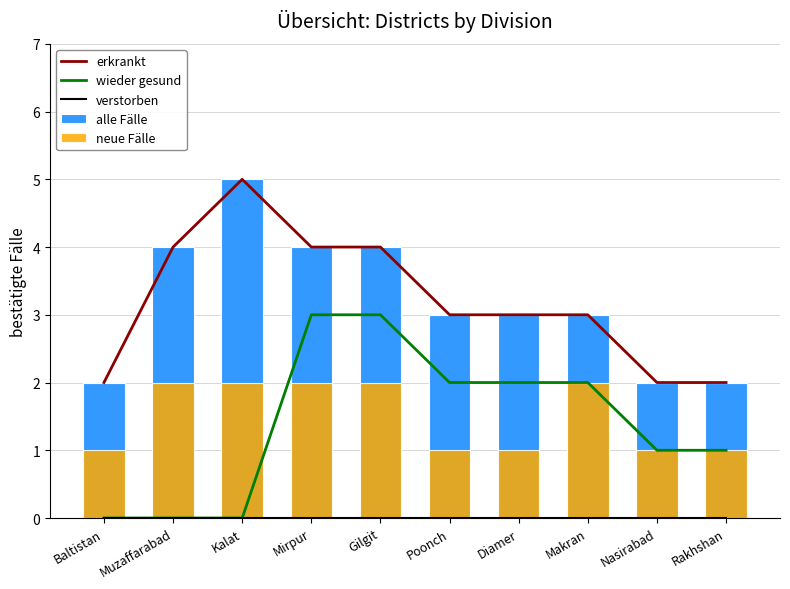

List the labels in order of alle Fälle value, largest first.

Kalat, Muzaffarabad, Mirpur, Gilgit, Poonch, Diamer, Makran, Baltistan, Nasirabad, Rakhshan